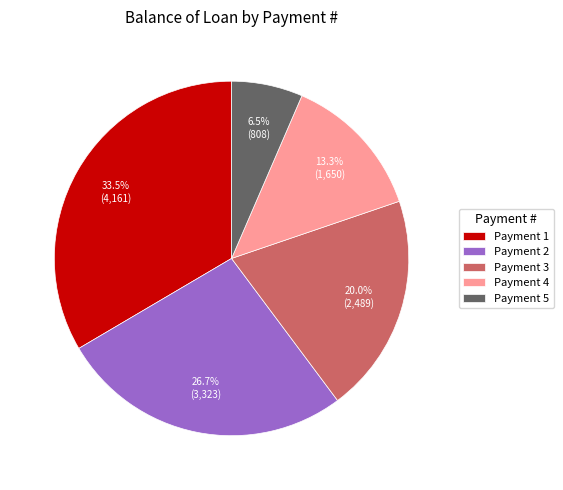

Is there any slice that represents more than half of the pie?

No